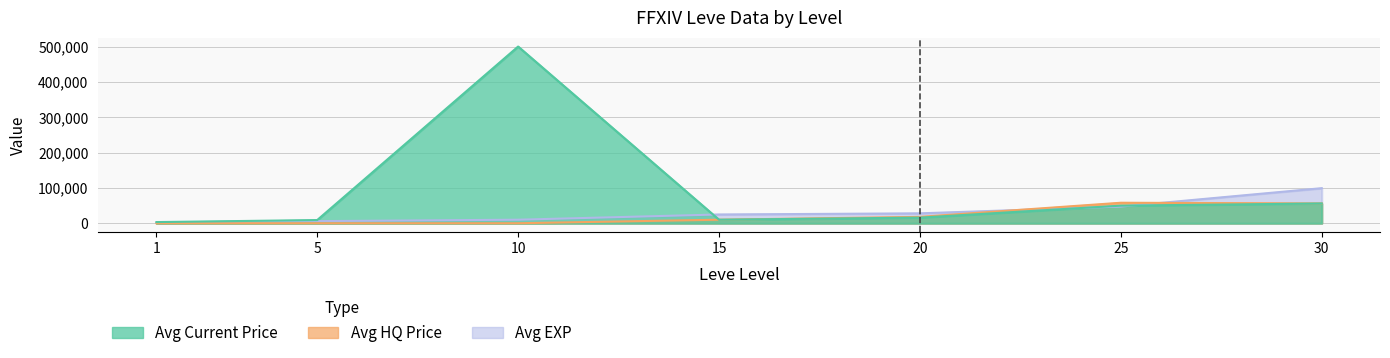

What is the sum of all Avg HQ Price values?

142023.5